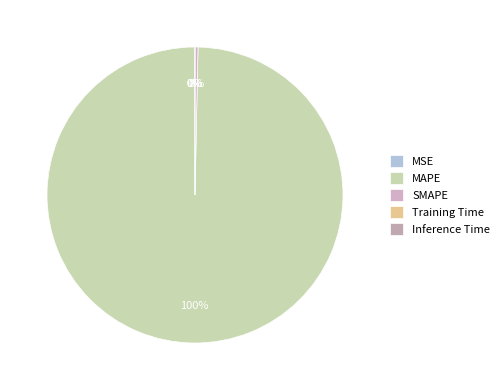

Is it true that MAPE is 100% of the pie?

True